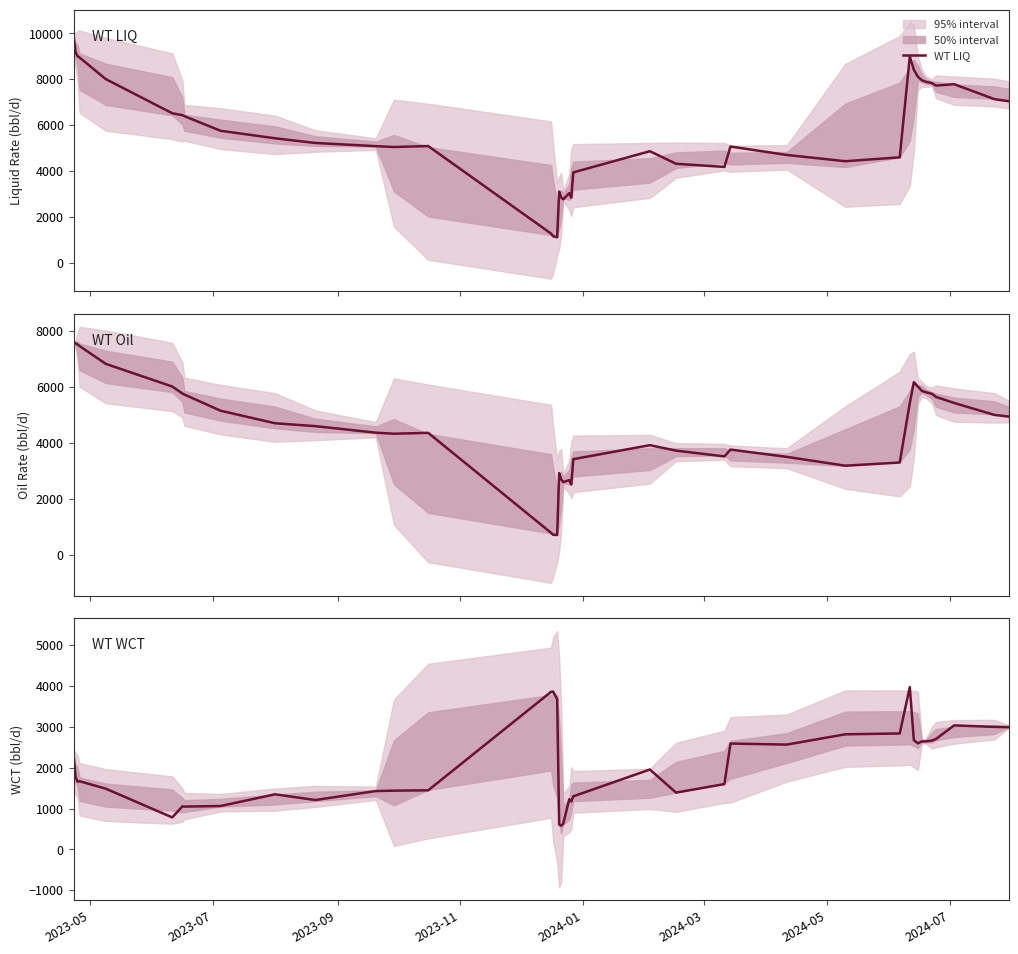

Is the value of WT Oil at 36 greater than the value of WT WCT at 9?

Yes